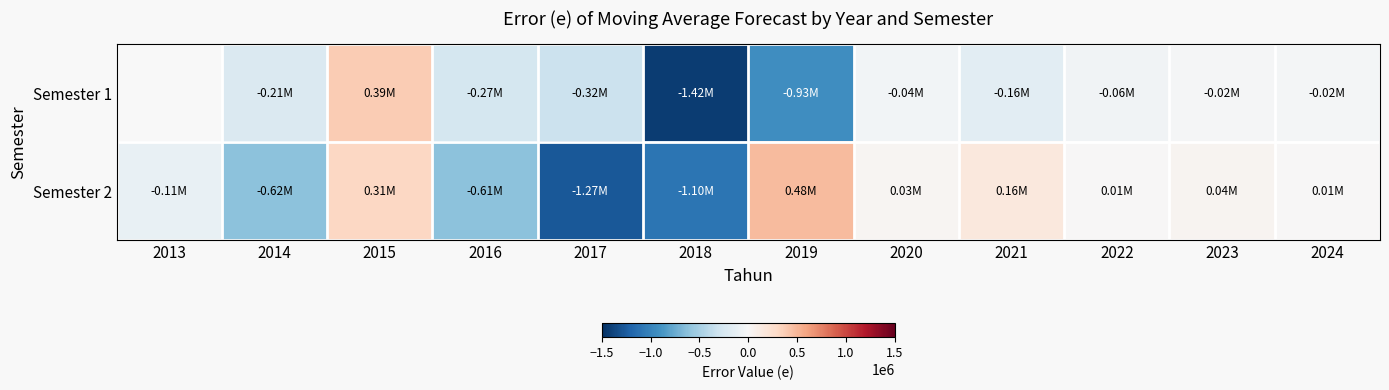

How many values in the Semester 2 series are below 7407?

6